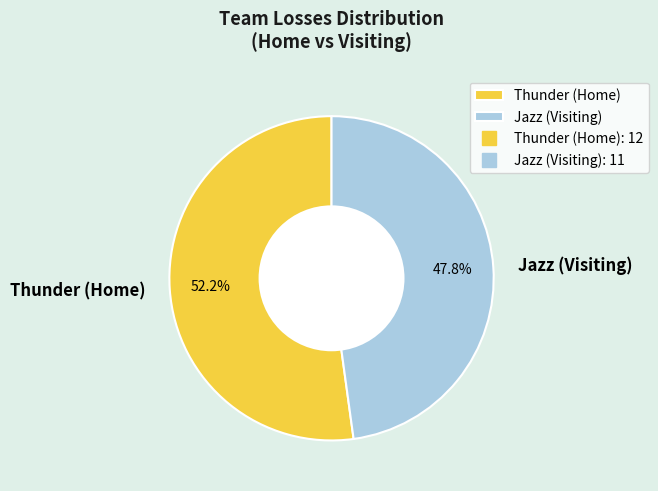

Between Jazz (Visiting) and Thunder (Home), which is larger?

Thunder (Home)